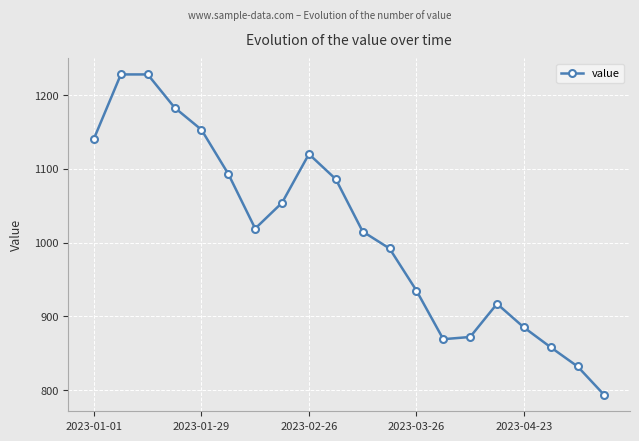

What is the value of the 11th point from the left?

1015